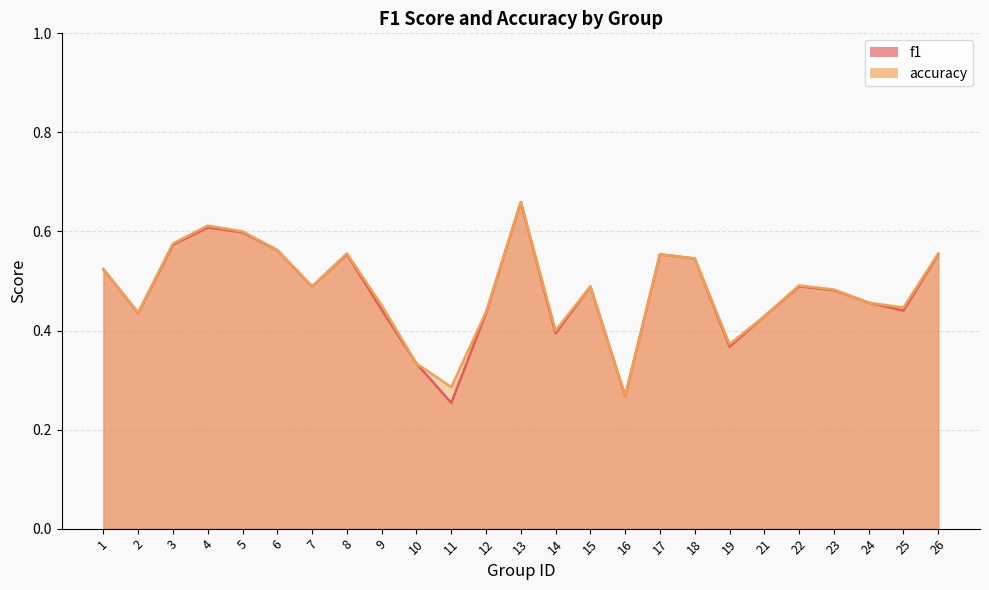

True or false: accuracy has more than 2 points higher than both neighbors.

True